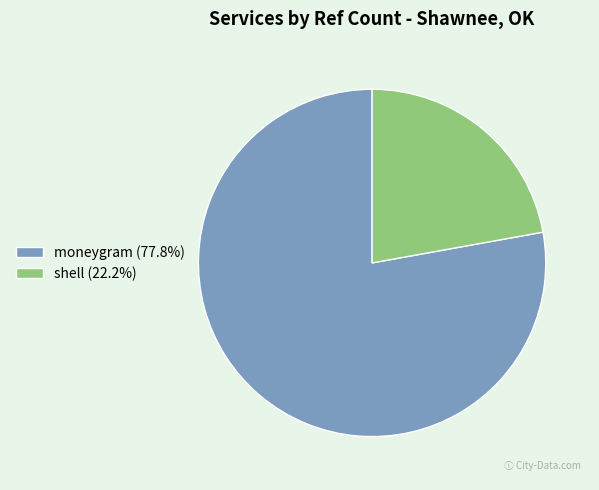

Is the sum of shell (22.2%) and moneygram (77.8%) greater than half?

Yes